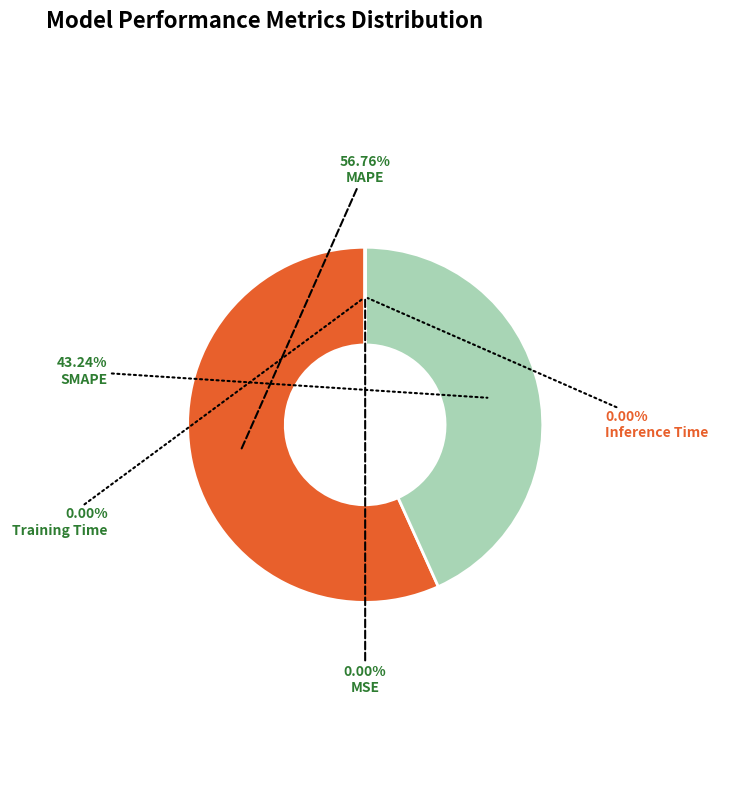

Which has a higher value, MAPE or SMAPE?

MAPE